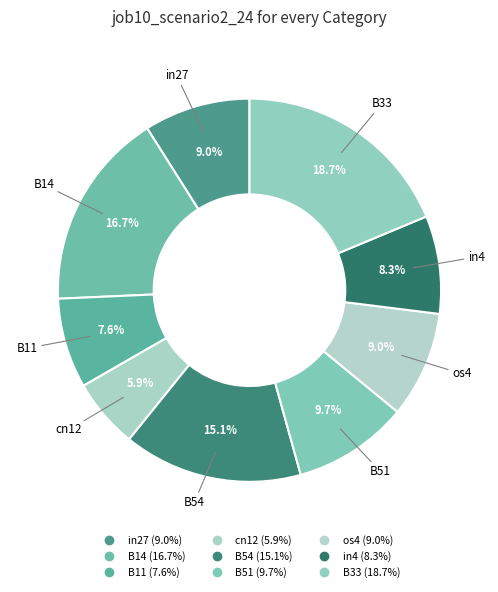

Is the sum of B11 and cn12 greater than half?

No